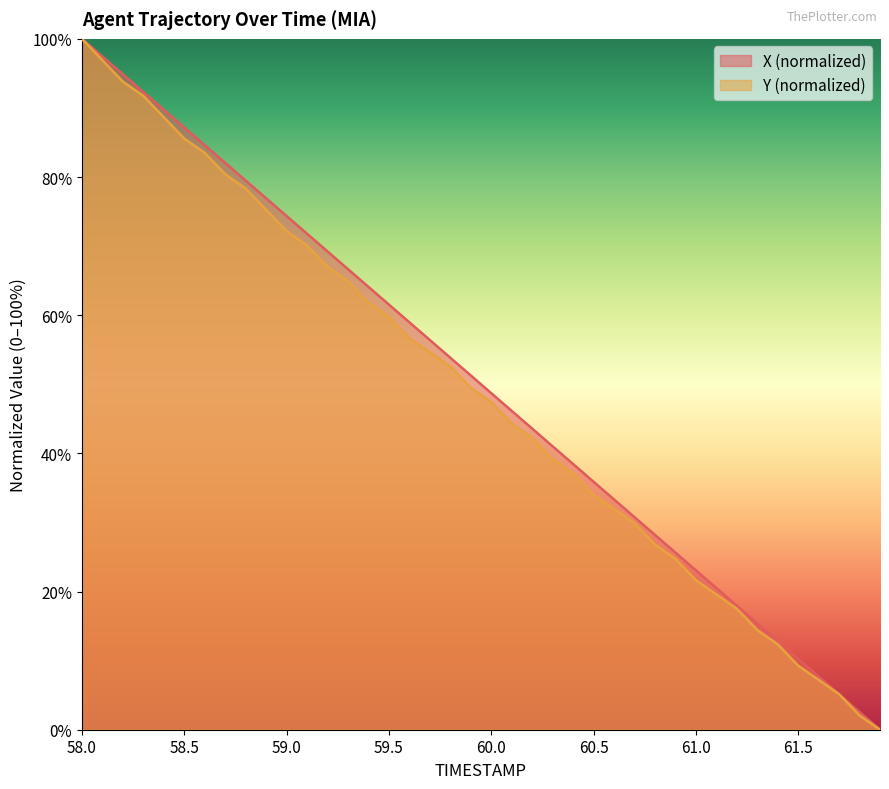

How many intersections are there between X and Y?

2